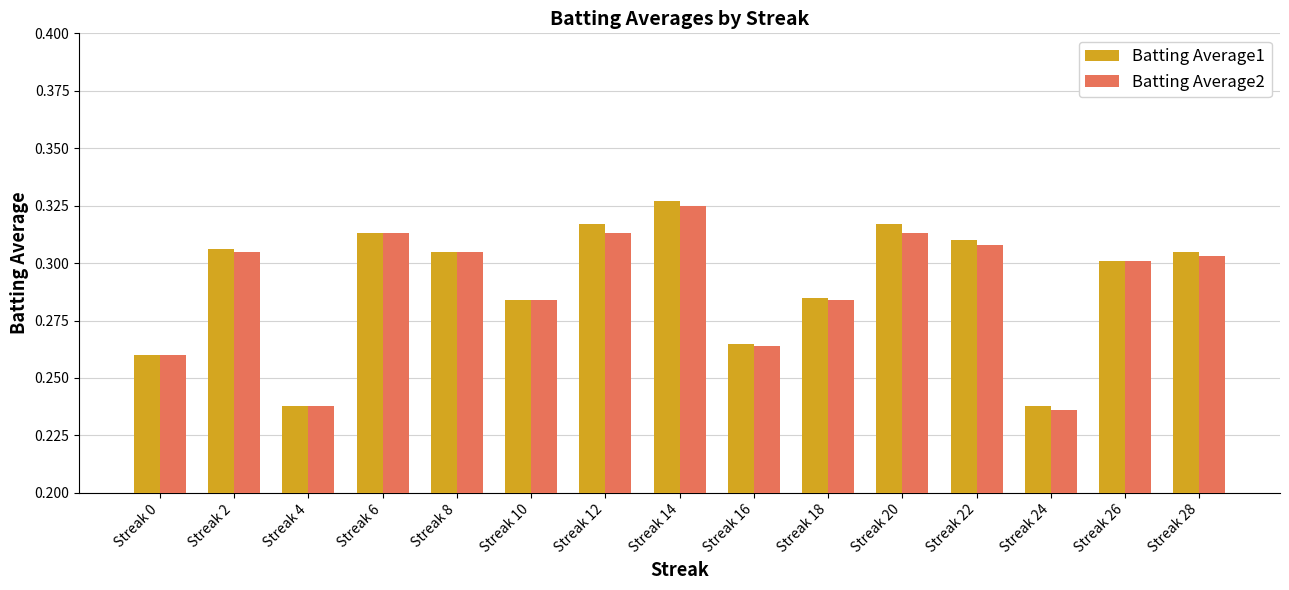

Which label corresponds to the largest value in the chart?

Streak 14